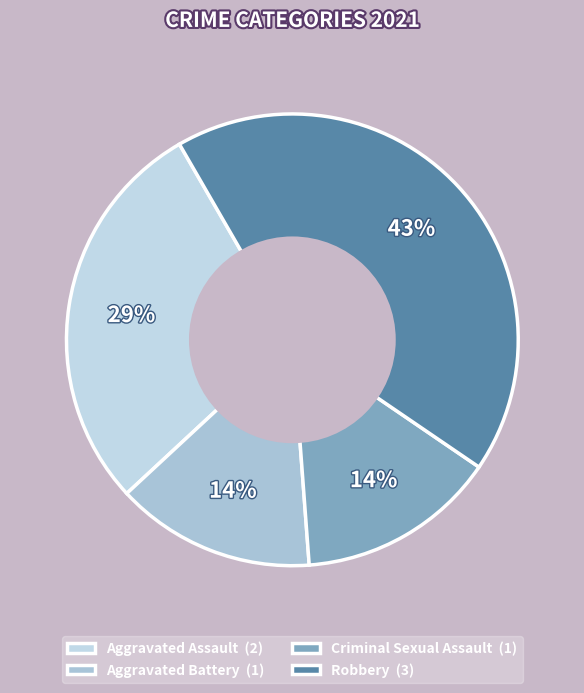

Which slice is the smallest?

Aggravated Battery